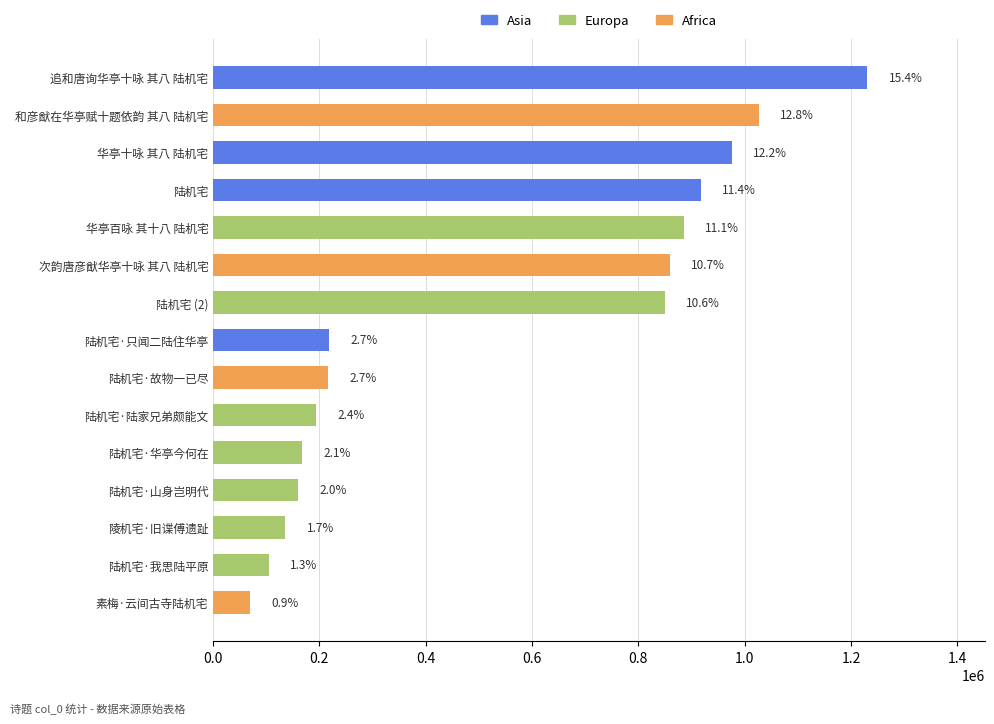

Which category has the lowest value across all series?

素梅·云间古寺陆机宅